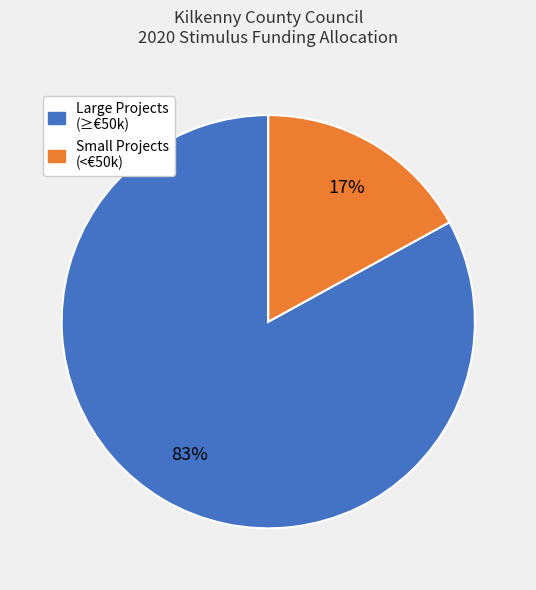

Does Small Projects (<€50k) account for over 50% of the chart?

No